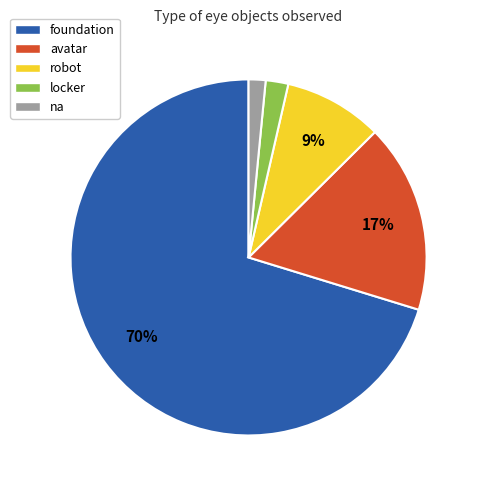

To the nearest percent, what is the average slice percentage?

20%